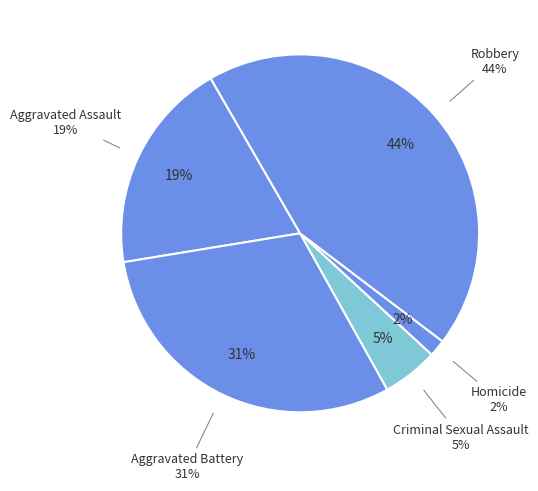

What percentage do Robbery and Criminal Sexual Assault together represent?

48.7%